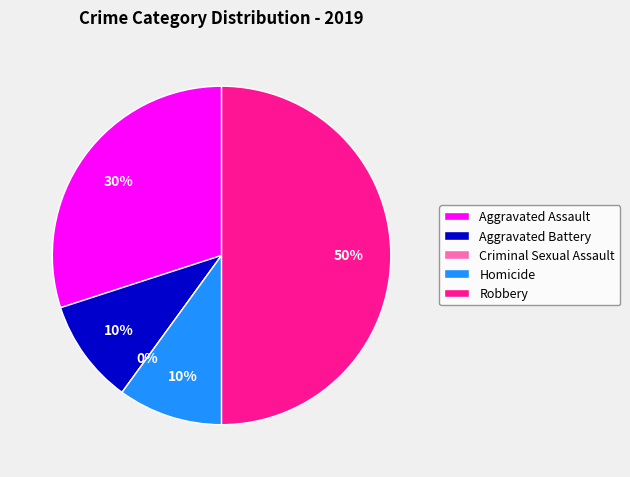

To the nearest percent, what is the average slice percentage?

20%